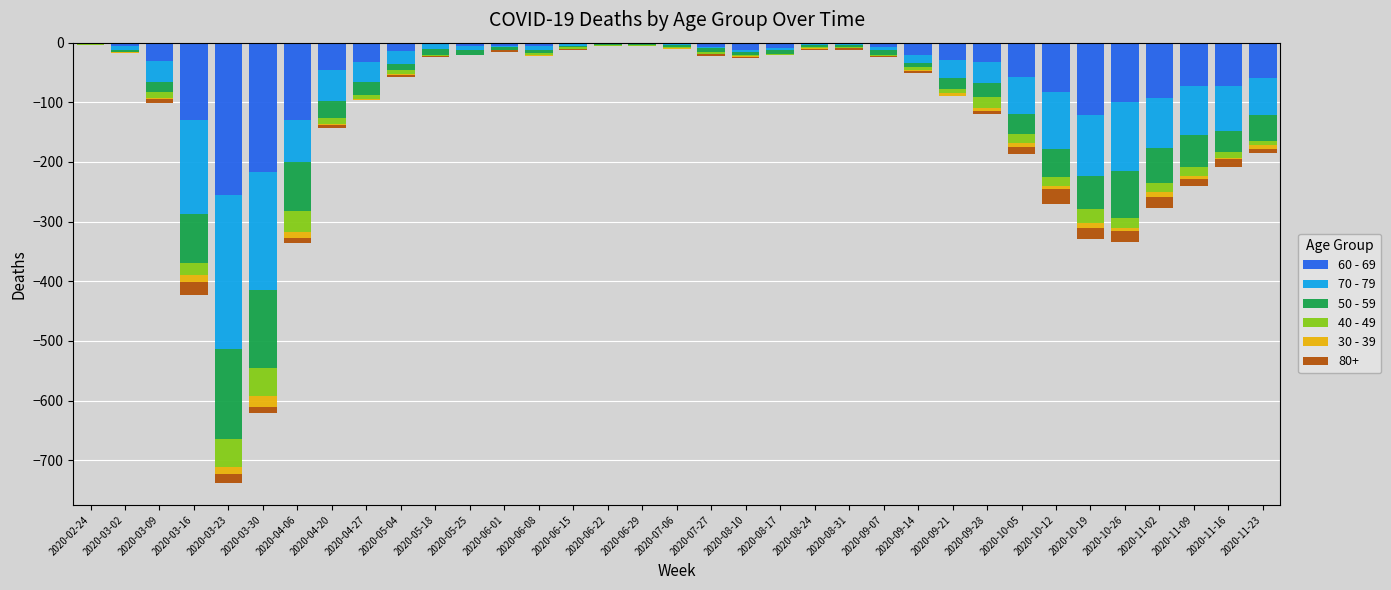

What is the difference between the 60 - 69 values at 2020-07-27 and 2020-06-22?

7